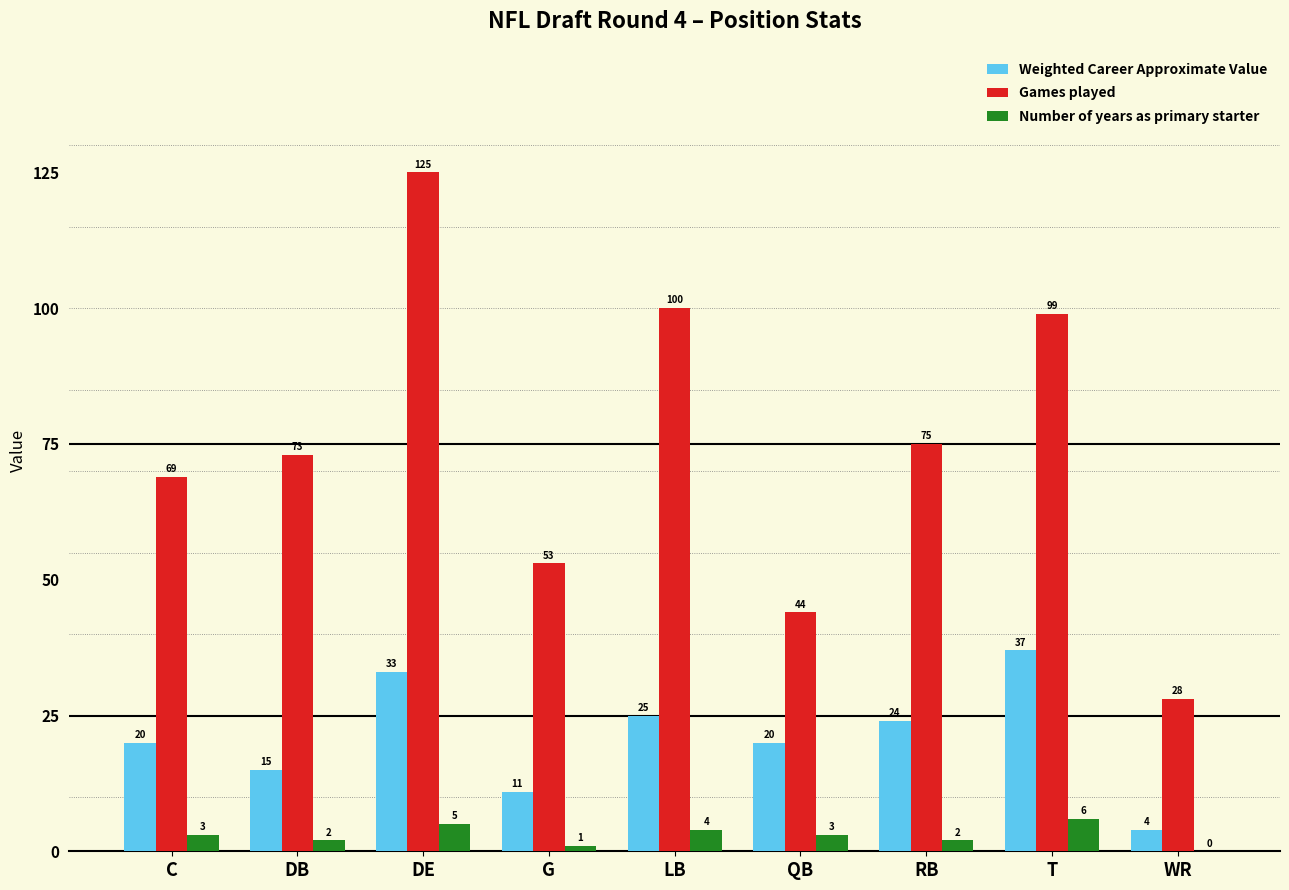

What is the sum of all Weighted Career Approximate Value values?

189